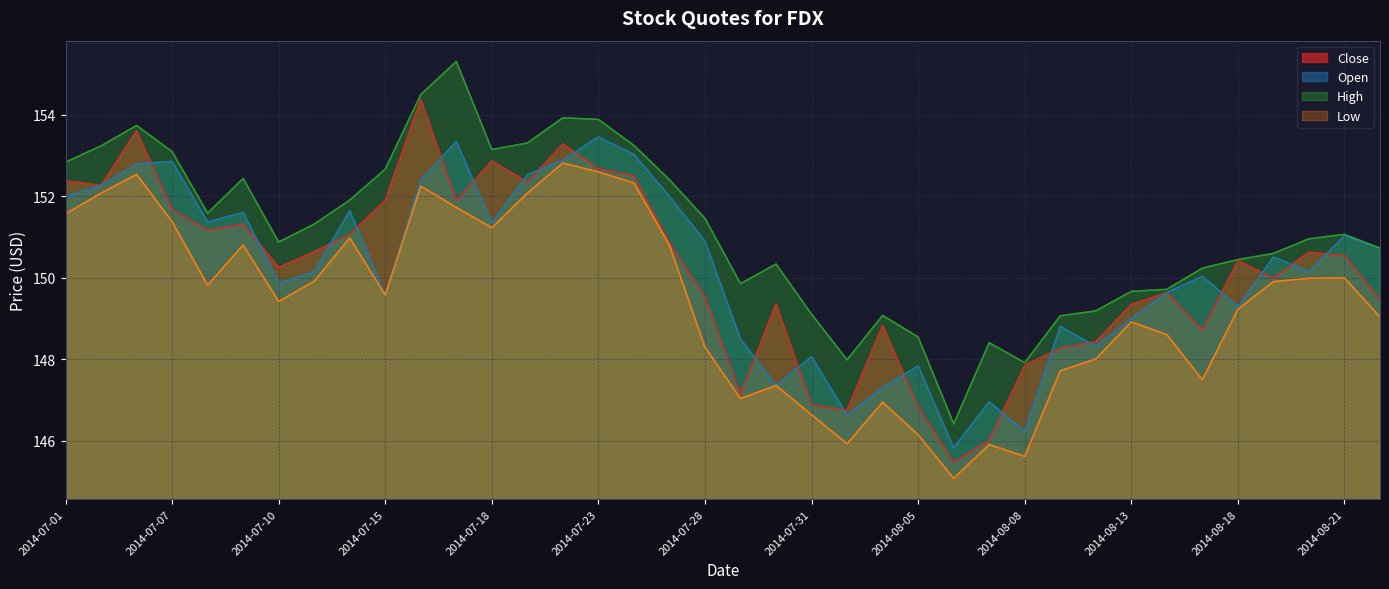

Reading left to right, extract all data points from this chart.

Close: 2014-07-01=152.4	2014-07-02=152.3	2014-07-03=153.6	2014-07-07=151.7	2014-07-08=151.2	2014-07-09=151.3	2014-07-10=150.3	2014-07-11=150.6	2014-07-14=151.1	2014-07-15=151.9	2014-07-16=154.4	2014-07-17=151.9	2014-07-18=152.9	2014-07-21=152.3	2014-07-22=153.3	2014-07-23=152.7	2014-07-24=152.5	2014-07-25=150.9	2014-07-28=149.5	2014-07-29=147.1	2014-07-30=149.4	2014-07-31=146.9	2014-08-01=146.8	2014-08-04=148.8	2014-08-05=146.8	2014-08-06=145.5	2014-08-07=146.0	2014-08-08=147.8	2014-08-11=148.3	2014-08-12=148.4	2014-08-13=149.3	2014-08-14=149.6	2014-08-15=148.7	2014-08-18=150.4	2014-08-19=150.0	2014-08-20=150.6	2014-08-21=150.6	2014-08-22=149.5
Open: 2014-07-01=152.0	2014-07-02=152.3	2014-07-03=152.8	2014-07-07=152.9	2014-07-08=151.4	2014-07-09=151.6	2014-07-10=149.9	2014-07-11=150.2	2014-07-14=151.7	2014-07-15=149.6	2014-07-16=152.4	2014-07-17=153.3	2014-07-18=151.3	2014-07-21=152.5	2014-07-22=152.9	2014-07-23=153.5	2014-07-24=153.0	2014-07-25=152.0	2014-07-28=150.9	2014-07-29=148.5	2014-07-30=147.4	2014-07-31=148.1	2014-08-01=146.6	2014-08-04=147.3	2014-08-05=147.8	2014-08-06=145.8	2014-08-07=147.0	2014-08-08=146.2	2014-08-11=148.8	2014-08-12=148.3	2014-08-13=149.0	2014-08-14=149.6	2014-08-15=150.0	2014-08-18=149.3	2014-08-19=150.5	2014-08-20=150.2	2014-08-21=151.0	2014-08-22=150.7
High: 2014-07-01=152.8	2014-07-02=153.2	2014-07-03=153.7	2014-07-07=153.1	2014-07-08=151.6	2014-07-09=152.4	2014-07-10=150.9	2014-07-11=151.3	2014-07-14=151.9	2014-07-15=152.7	2014-07-16=154.5	2014-07-17=155.3	2014-07-18=153.2	2014-07-21=153.3	2014-07-22=153.9	2014-07-23=153.9	2014-07-24=153.2	2014-07-25=152.4	2014-07-28=151.5	2014-07-29=149.9	2014-07-30=150.3	2014-07-31=149.1	2014-08-01=148.0	2014-08-04=149.1	2014-08-05=148.6	2014-08-06=146.4	2014-08-07=148.4	2014-08-08=147.9	2014-08-11=149.1	2014-08-12=149.2	2014-08-13=149.7	2014-08-14=149.7	2014-08-15=150.2	2014-08-18=150.4	2014-08-19=150.6	2014-08-20=151.0	2014-08-21=151.1	2014-08-22=150.7
Low: 2014-07-01=151.6	2014-07-02=152.1	2014-07-03=152.5	2014-07-07=151.4	2014-07-08=149.8	2014-07-09=150.8	2014-07-10=149.4	2014-07-11=149.9	2014-07-14=151.0	2014-07-15=149.6	2014-07-16=152.2	2014-07-17=151.7	2014-07-18=151.2	2014-07-21=152.1	2014-07-22=152.8	2014-07-23=152.6	2014-07-24=152.3	2014-07-25=150.8	2014-07-28=148.3	2014-07-29=147.0	2014-07-30=147.4	2014-07-31=146.6	2014-08-01=145.9	2014-08-04=146.9	2014-08-05=146.2	2014-08-06=145.1	2014-08-07=145.9	2014-08-08=145.6	2014-08-11=147.7	2014-08-12=148.0	2014-08-13=148.9	2014-08-14=148.6	2014-08-15=147.5	2014-08-18=149.2	2014-08-19=149.9	2014-08-20=150.0	2014-08-21=150.0	2014-08-22=149.0